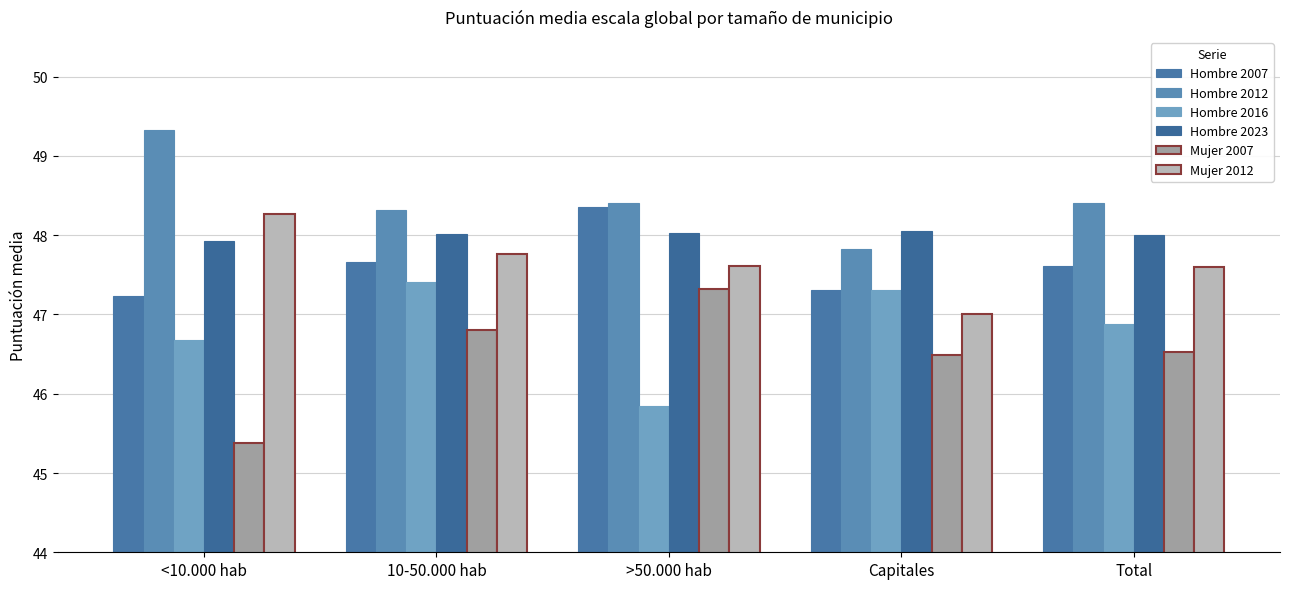

The Hombre 2012 series shows 77.1 at Total. True or false?

False